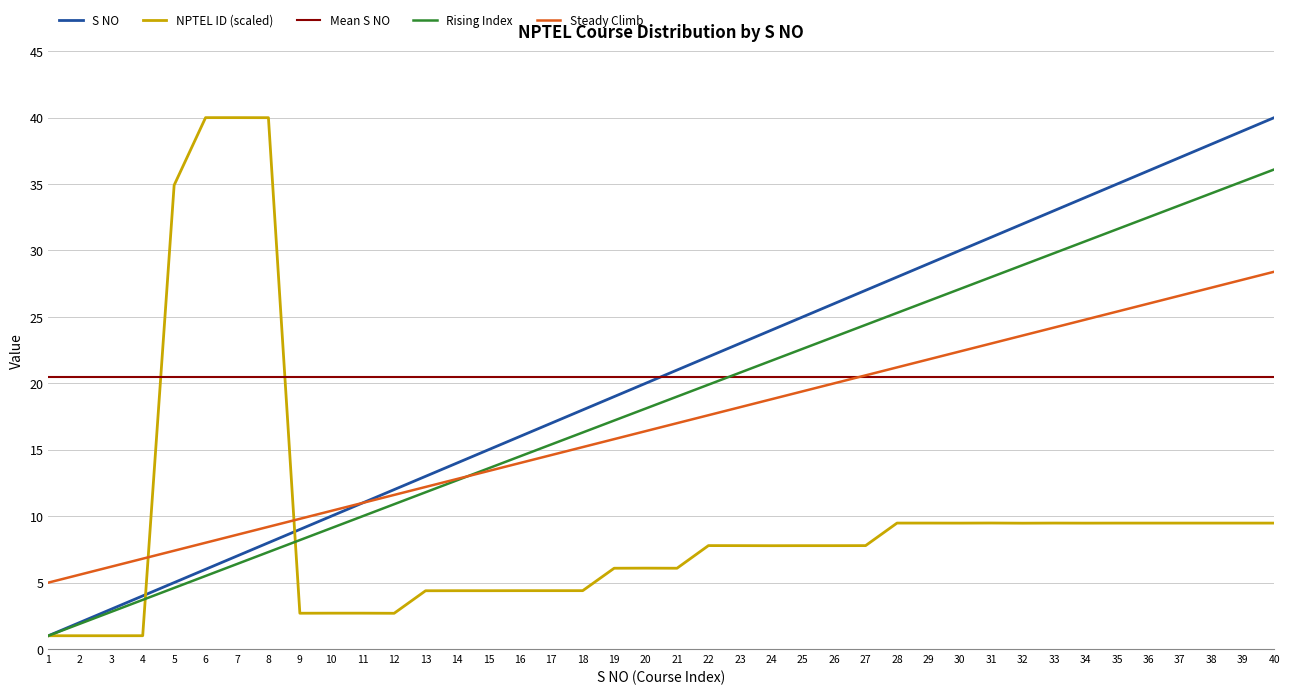

What is the total value across all series at 20?

81.1